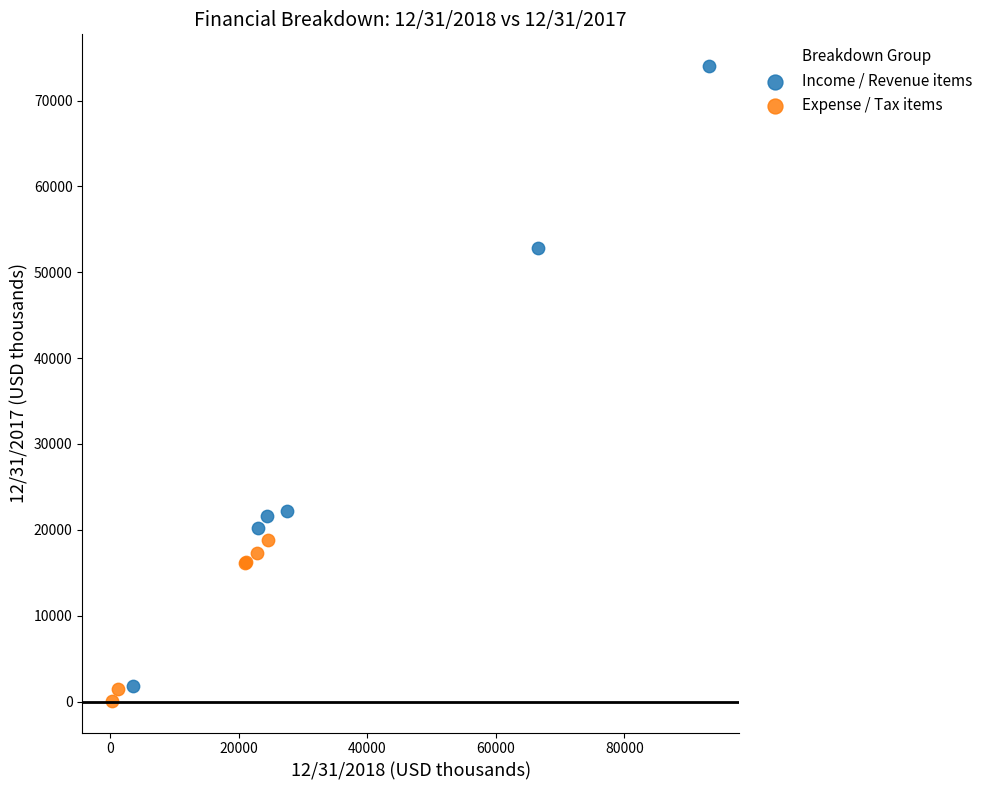

Which series has the largest Y range (max minus min)?

Income / Revenue items